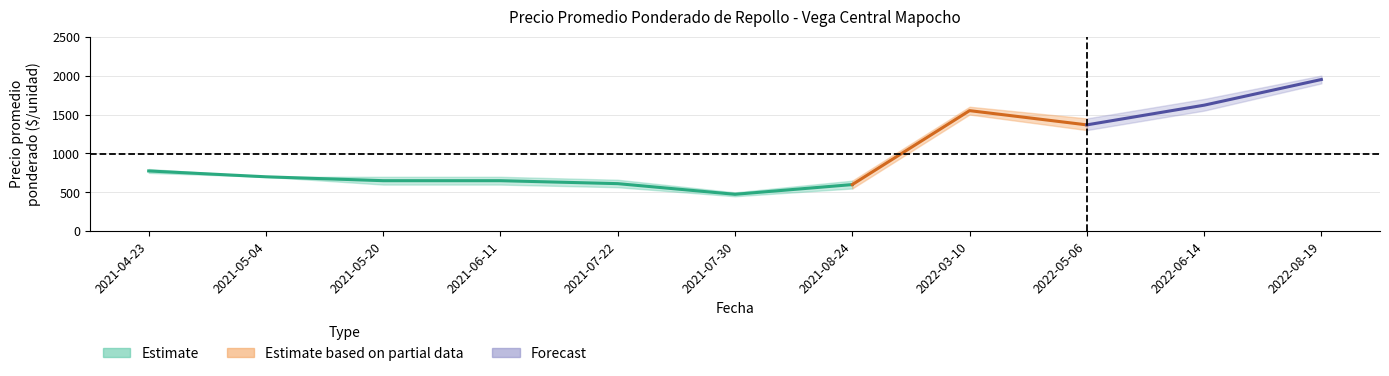

What position from the right is 2021-07-30?

6